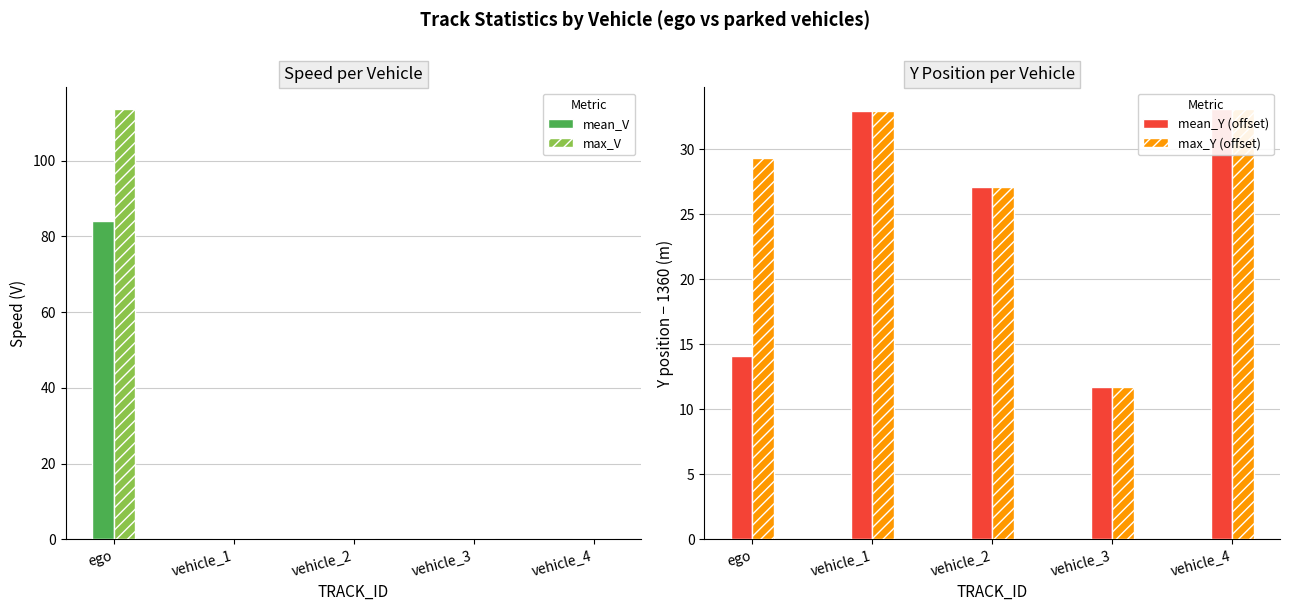

Are the bars grouped side by side (vs. stacked)?

Yes